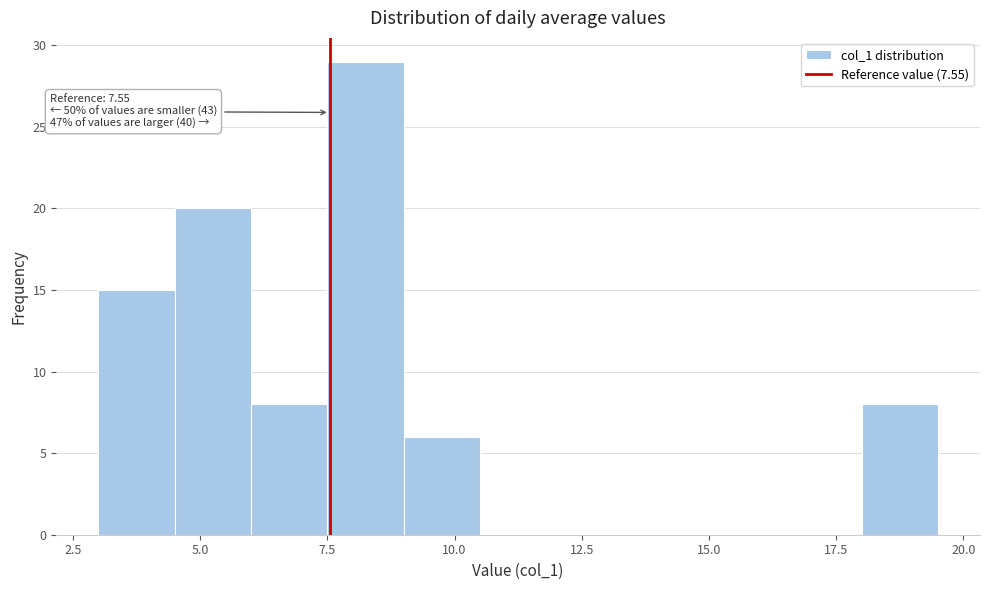

Read against the x-axis, roughly where is the centre of the tallest bar?

8.5